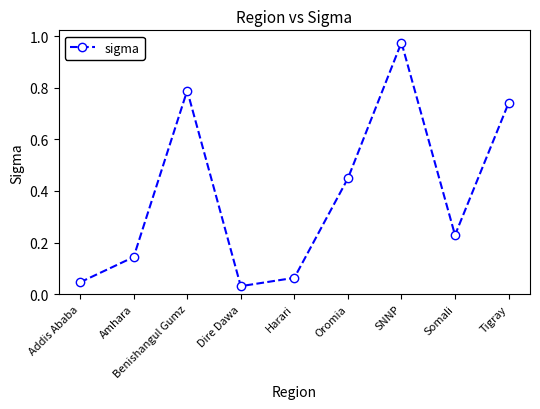

What is the difference between the maximum and second lowest values?

0.9